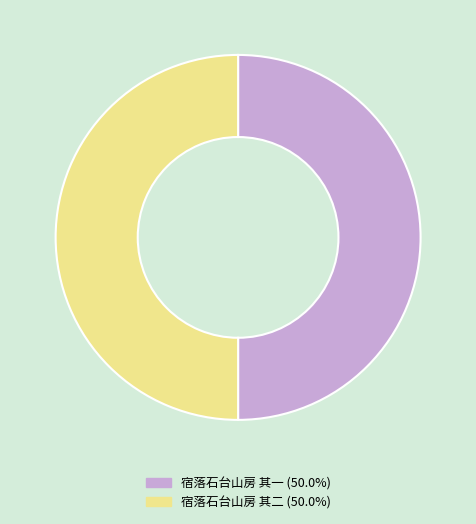

Count the number of slices in the pie.

2